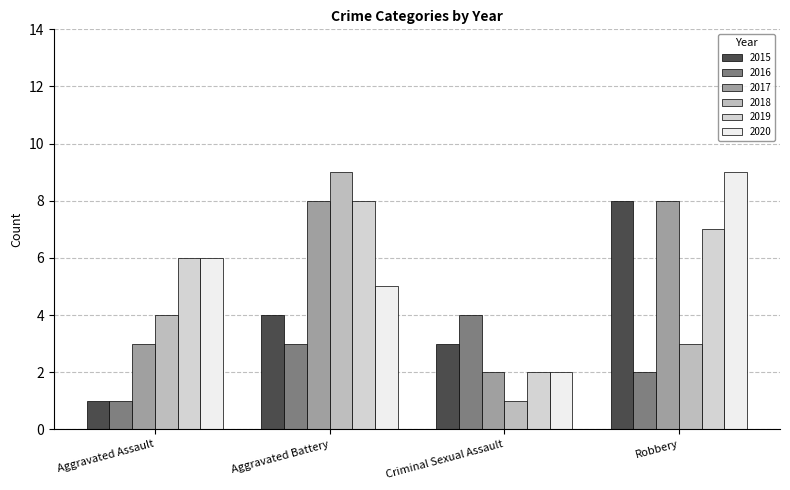

Count the number of categories in the chart.

4